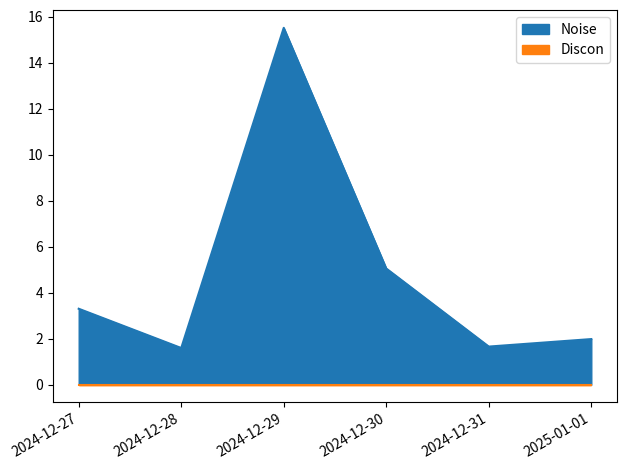

True or false: Discon has more than 2 interior local peaks.

False